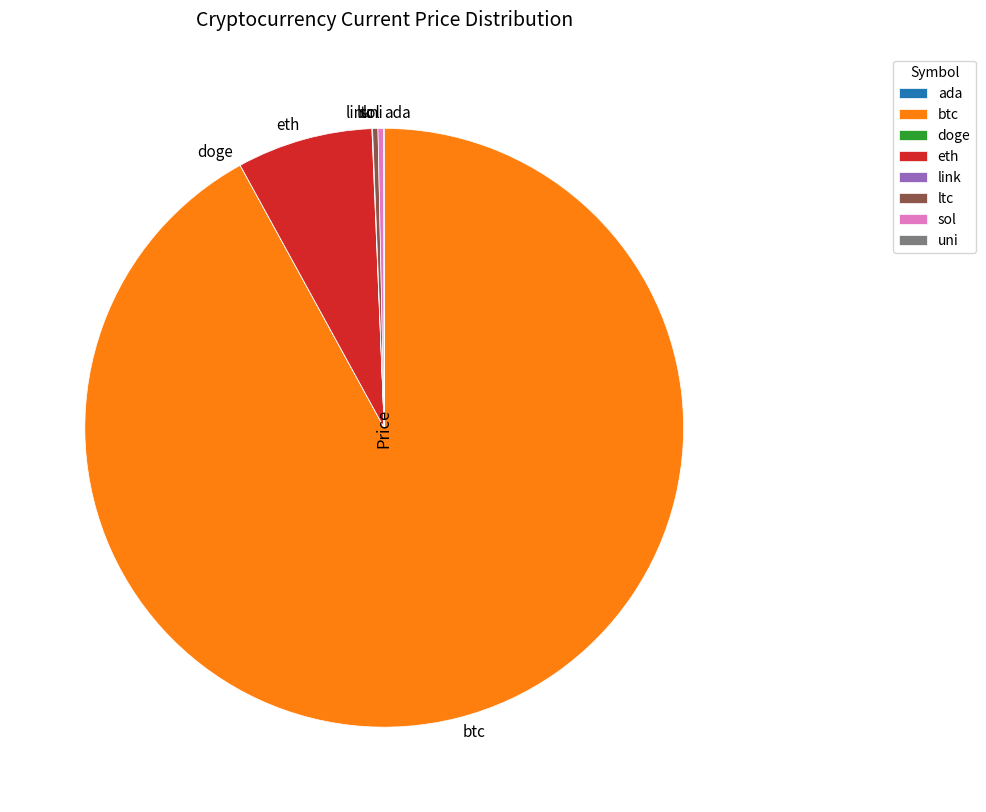

What is the largest slice in the pie chart?

btc